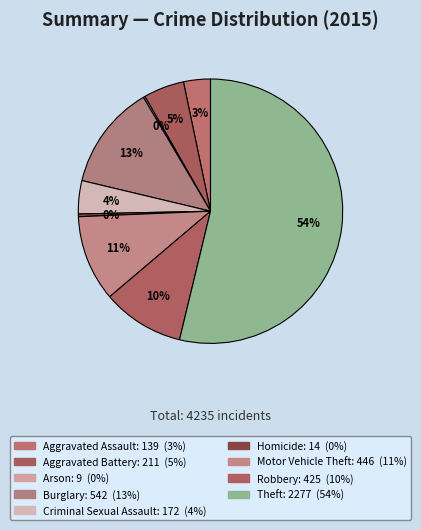

How many segments does this pie chart have?

9